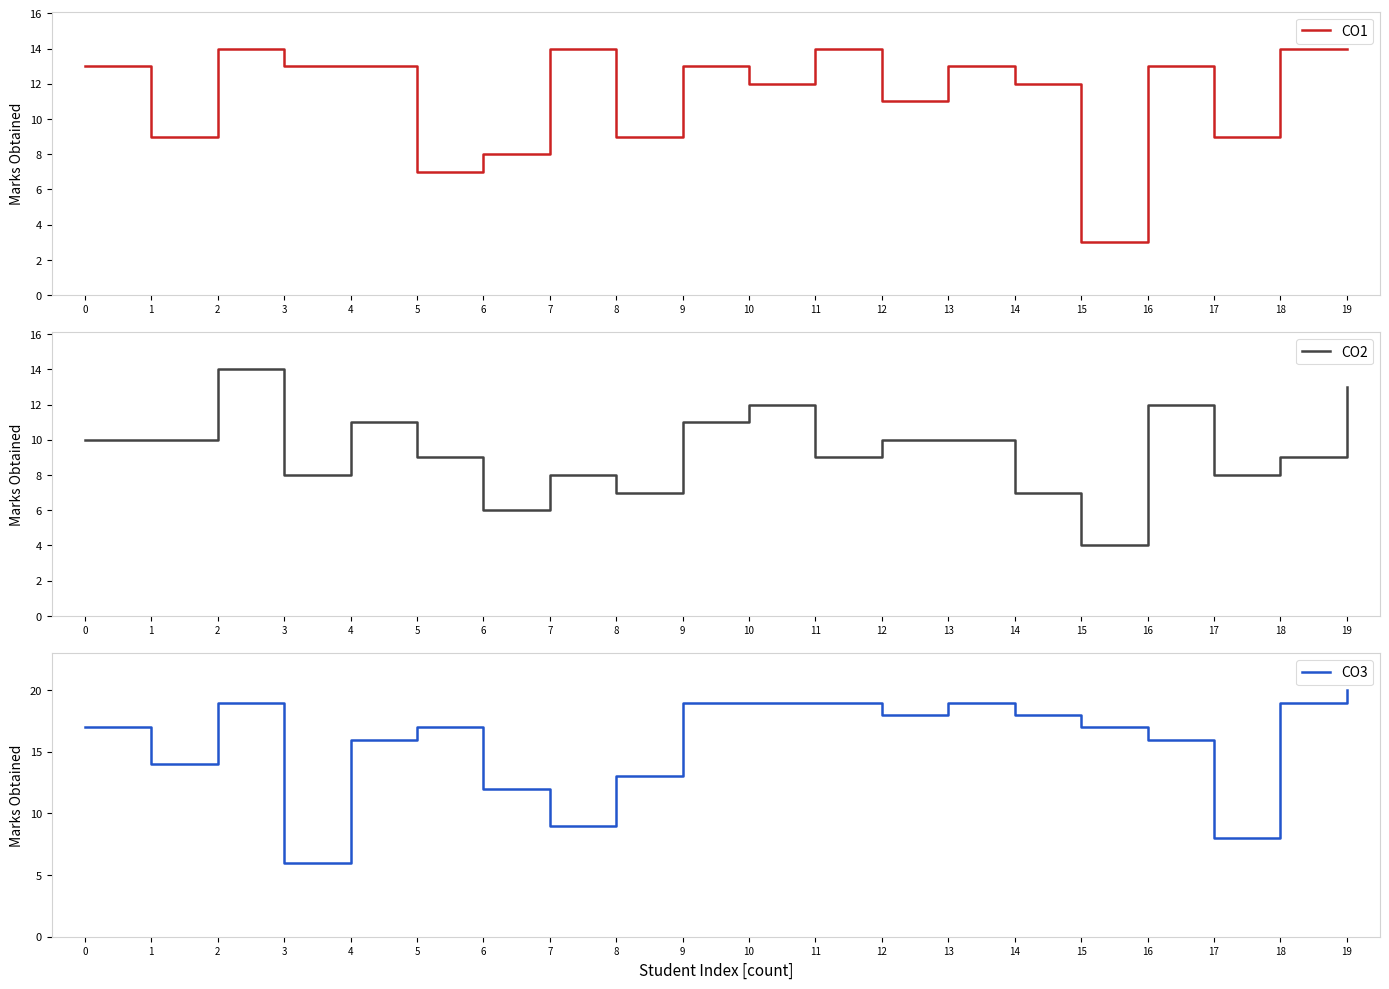

Reading left to right, list all the values displayed in this chart.

CO1: 13	9	14	13	13	7	8	14	9	13	12	14	11	13	12	3	13	9	14	14
CO2: 10	10	14	8	11	9	6	8	7	11	12	9	10	10	7	4	12	8	9	13
CO3: 17	14	19	6	16	17	12	9	13	19	19	19	18	19	18	17	16	8	19	20